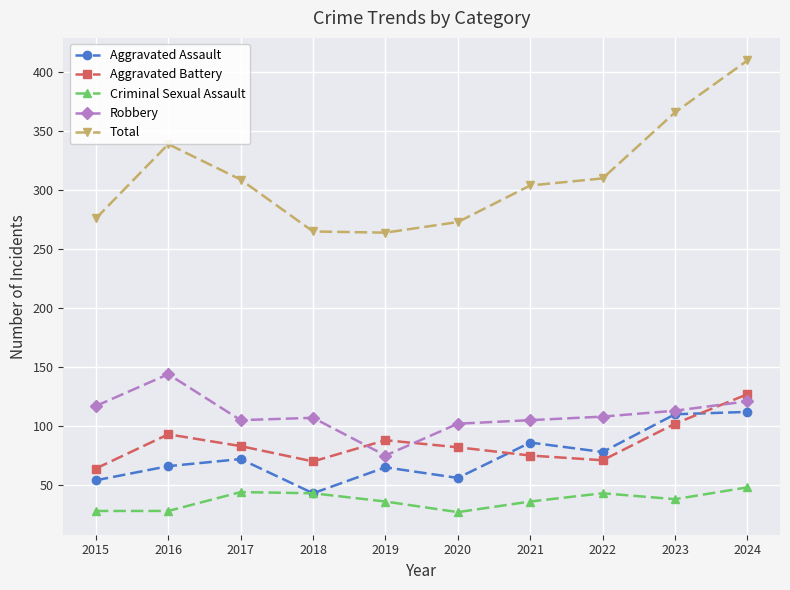

True or false: Aggravated Battery has more than 1 points higher than both neighbors.

True